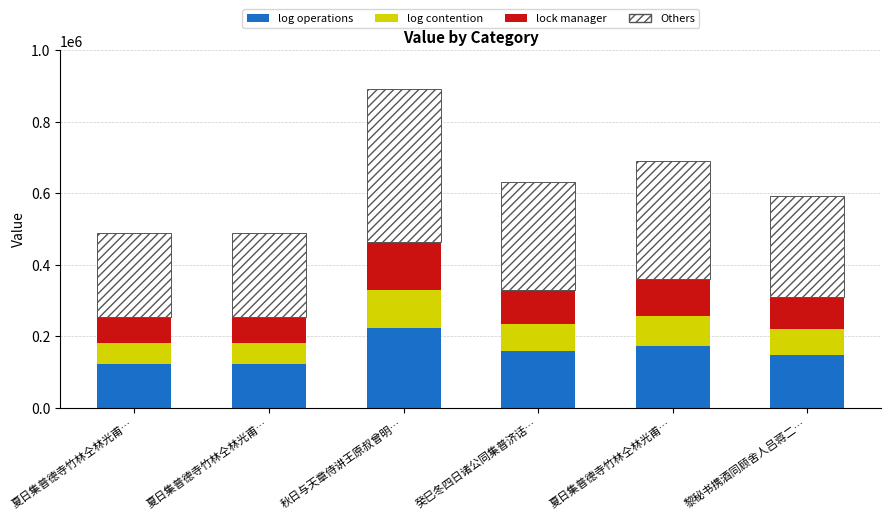

How many data points in log operations are less than 158035?

3